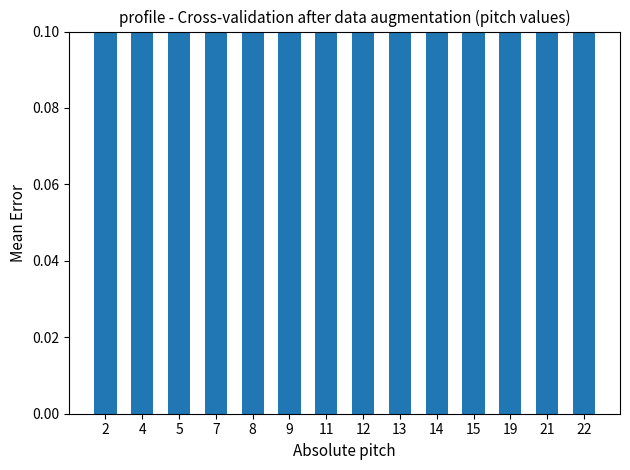

Which has a higher value, 5 or 13?

5